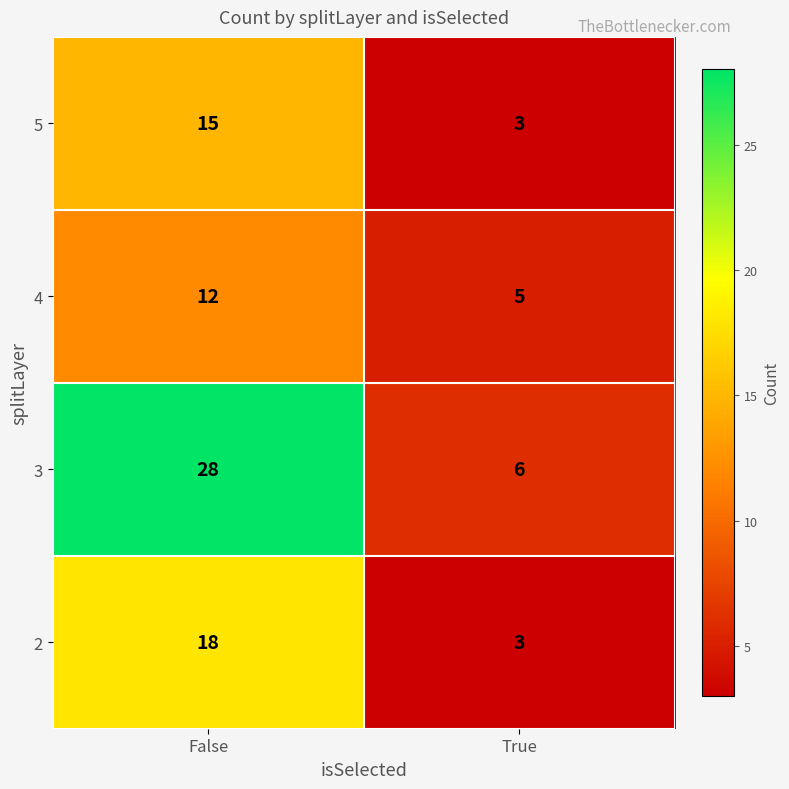

Which series has the largest total across all categories?

3